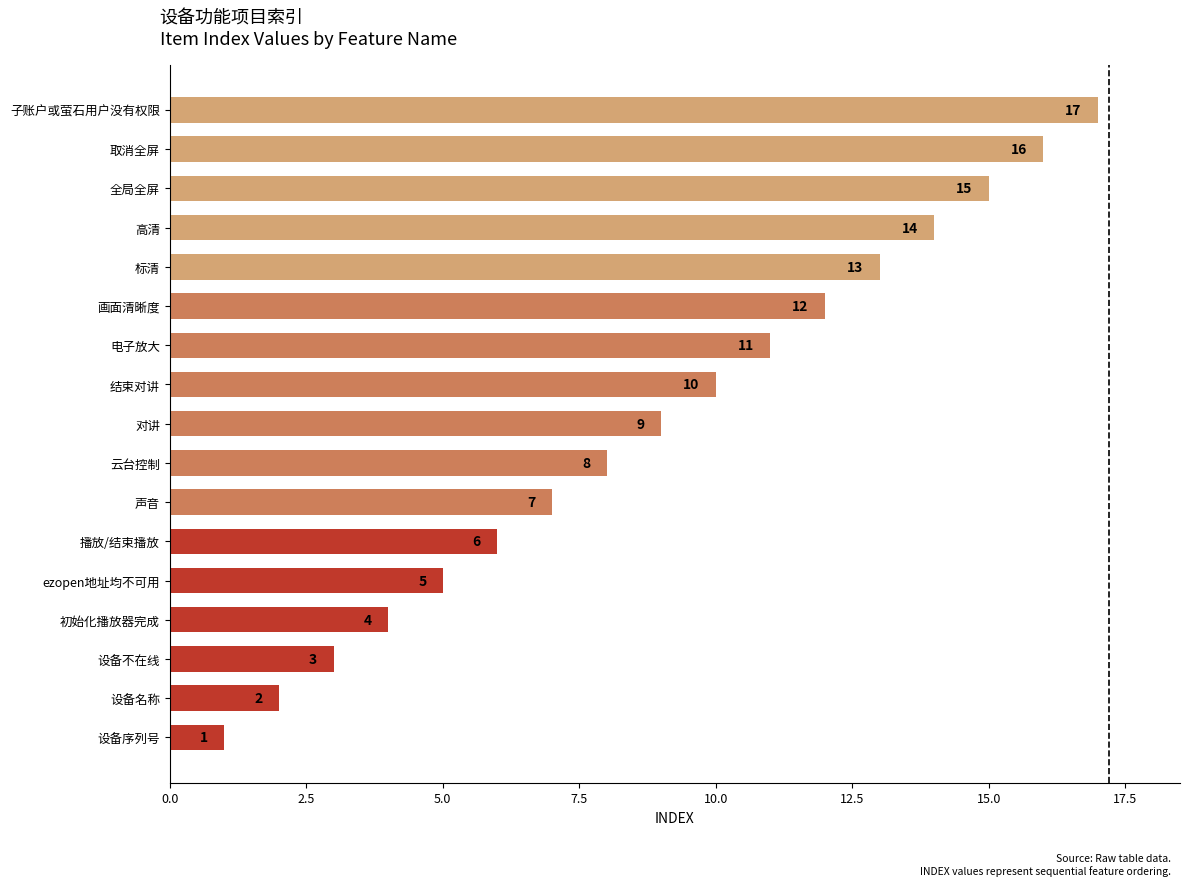

What is the approximate value at 标清, to the nearest 5?

15